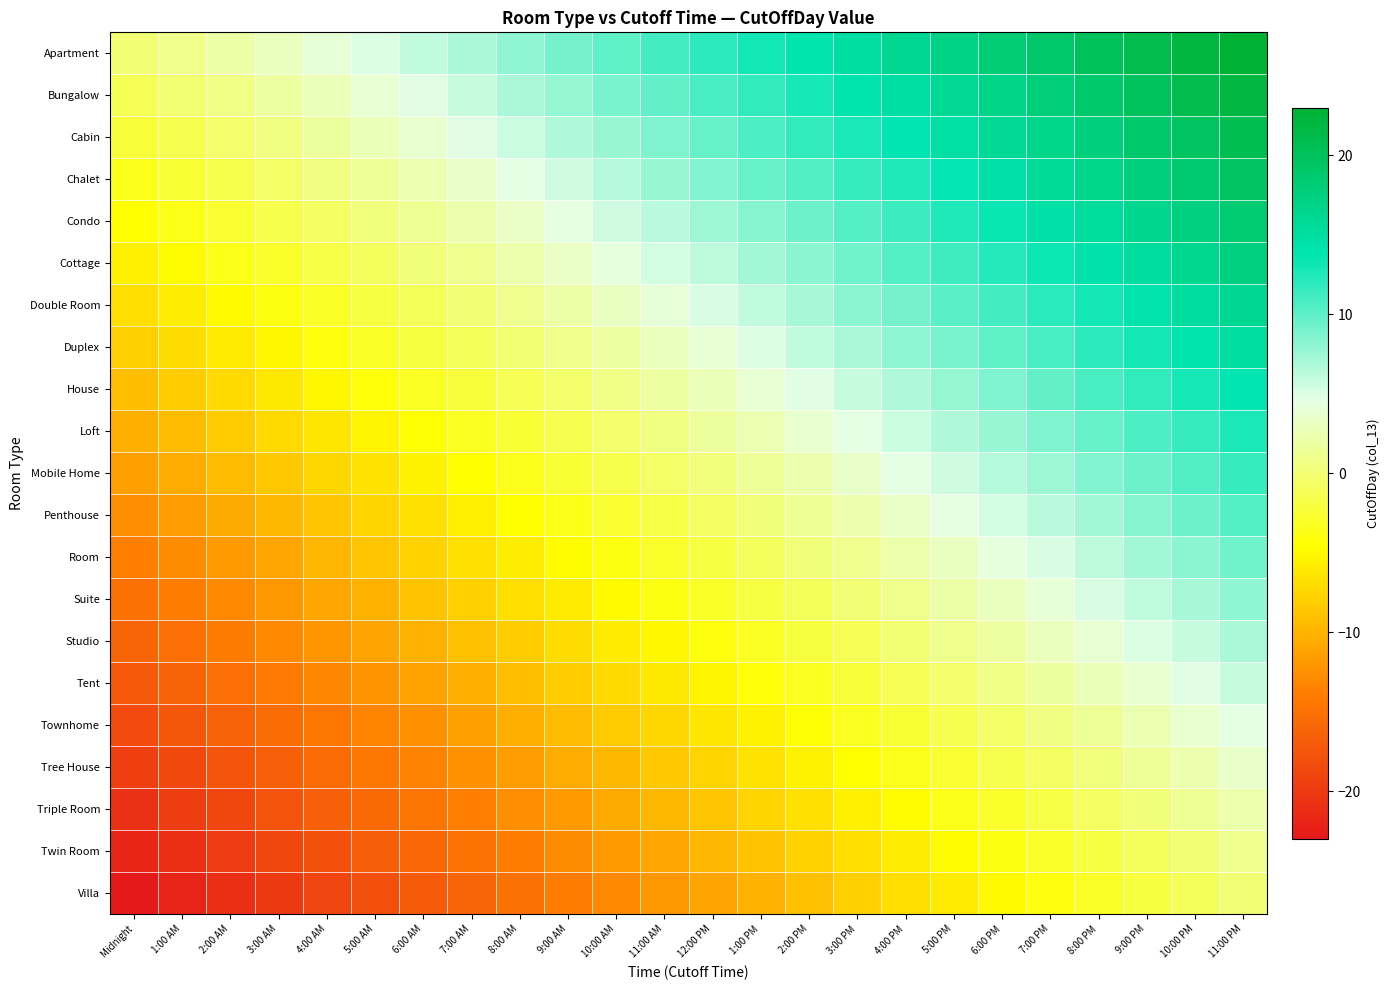

Count the number of data series in this chart.

21